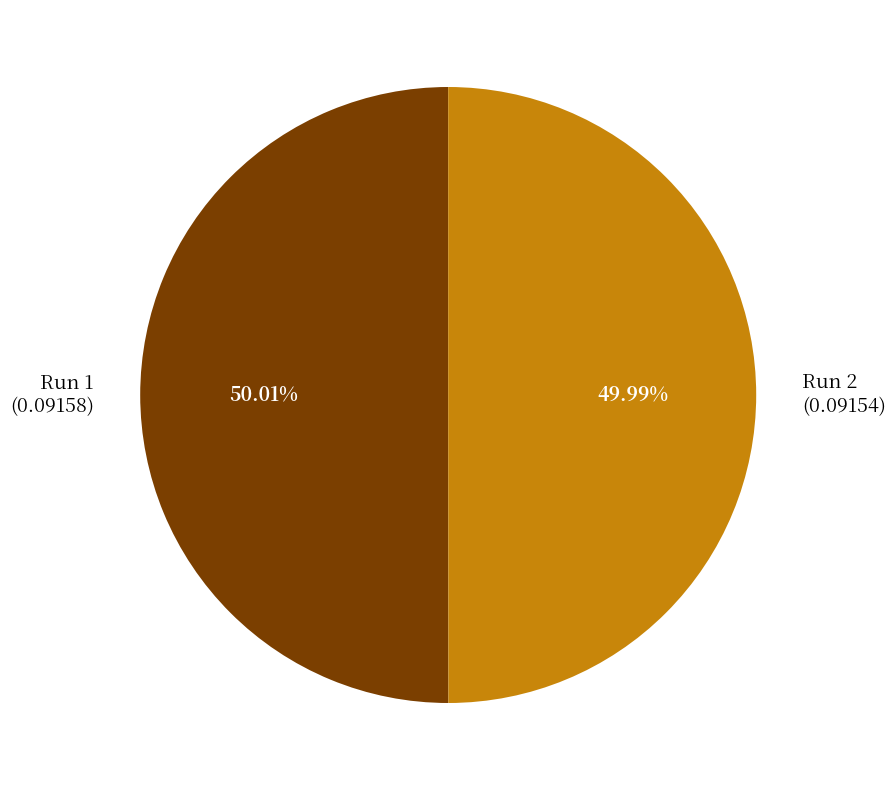

To the nearest percent, what percentage of the pie is Run 2?

50%